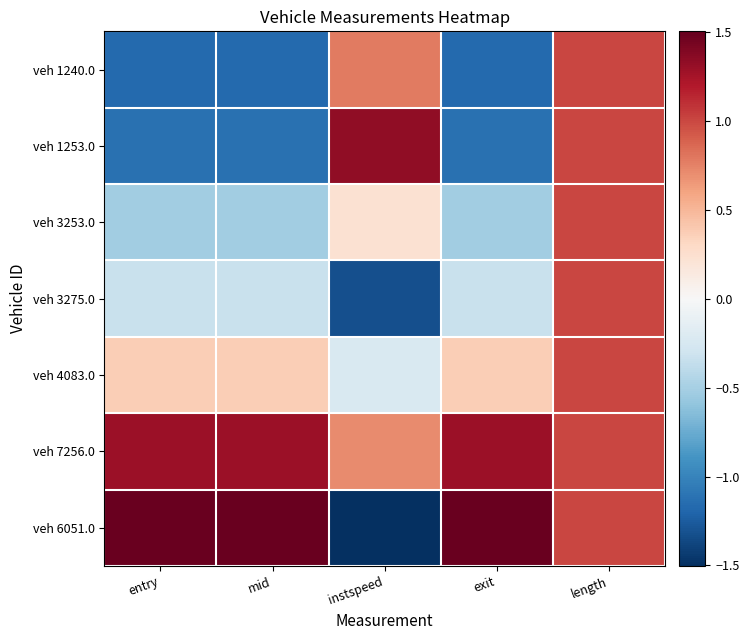

At which category is the sum across all series the highest?

length